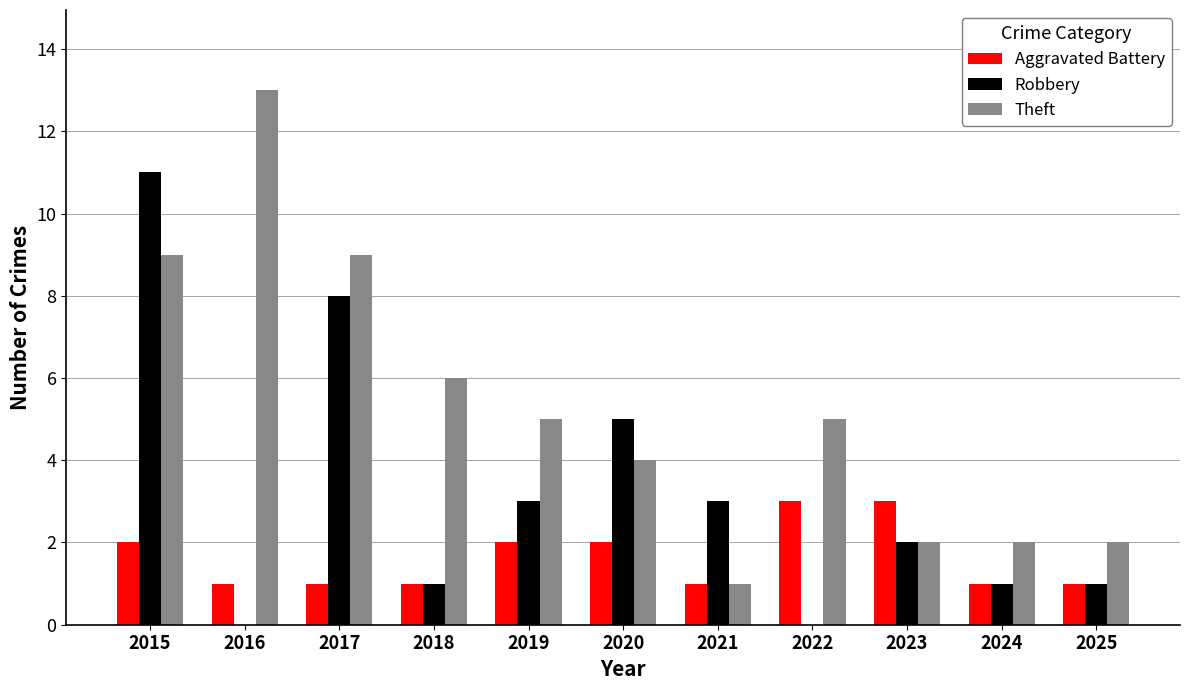

True or false: Theft has a value of 2 at 2021.

False